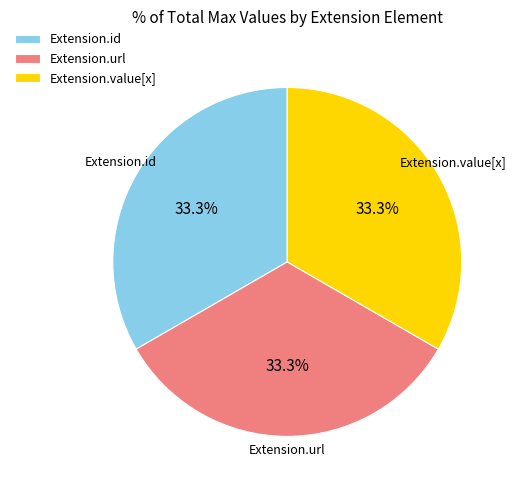

How many slices are in this pie chart?

3